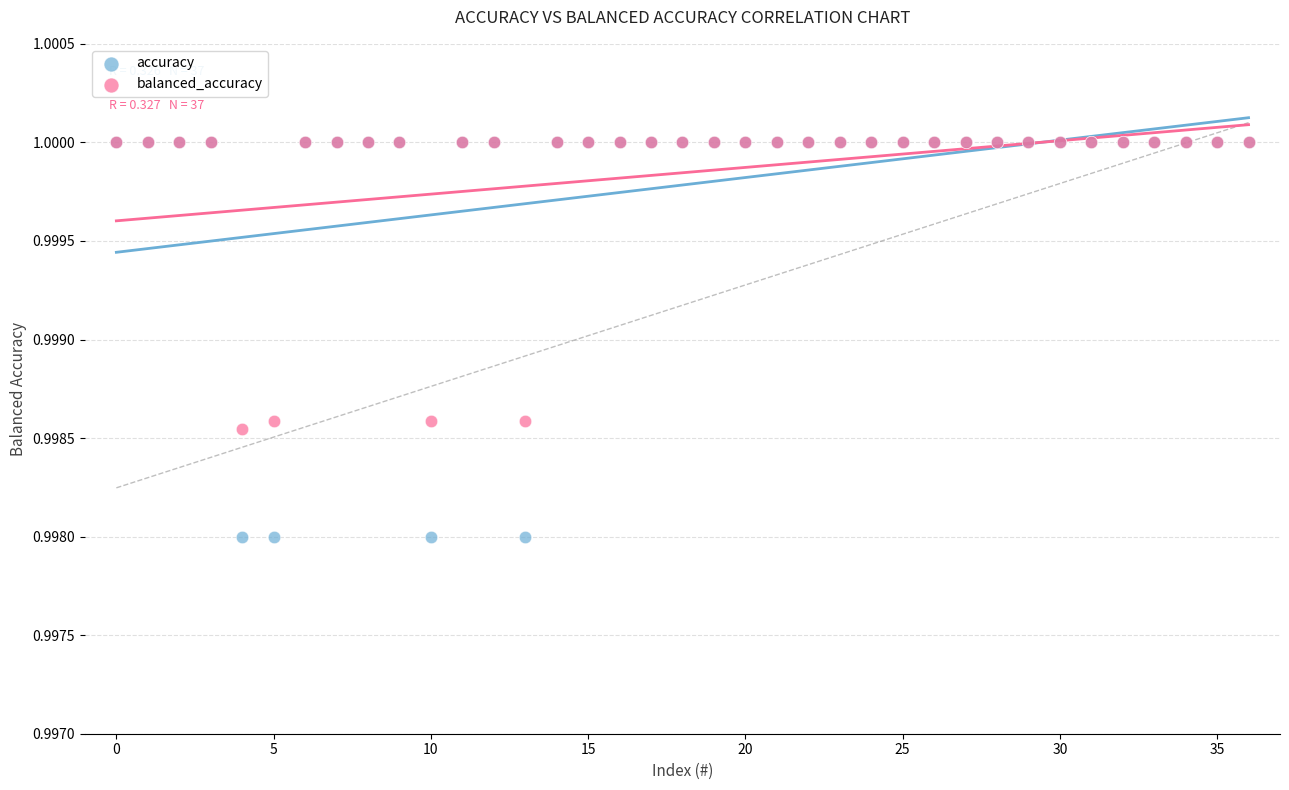

What are all the series names shown in the legend?

accuracy, balanced_accuracy